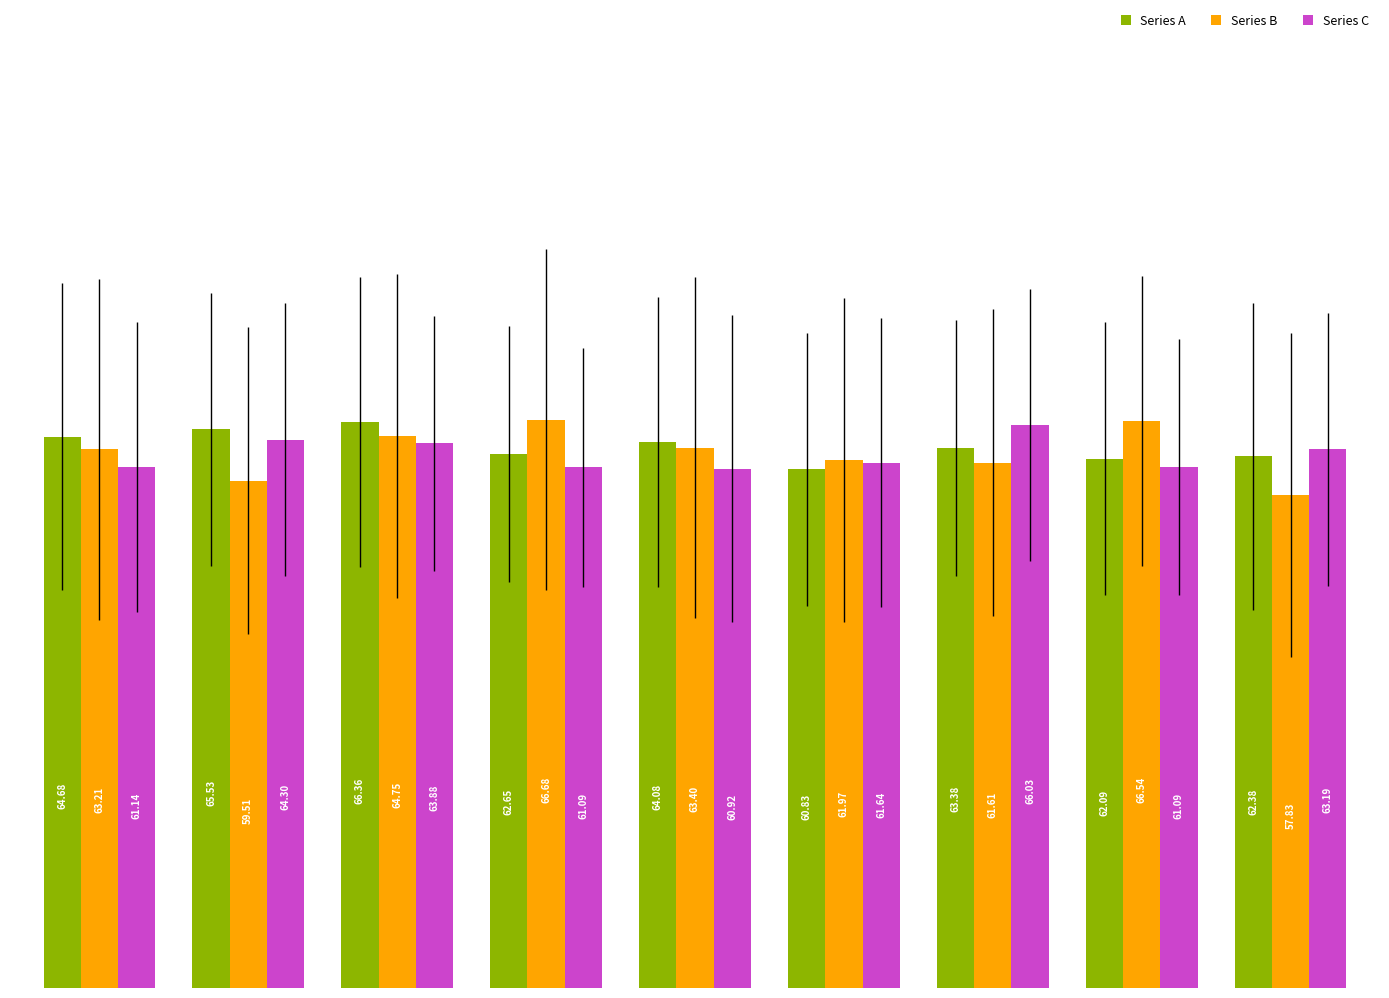

Which series has the widest spread of values?

Series B